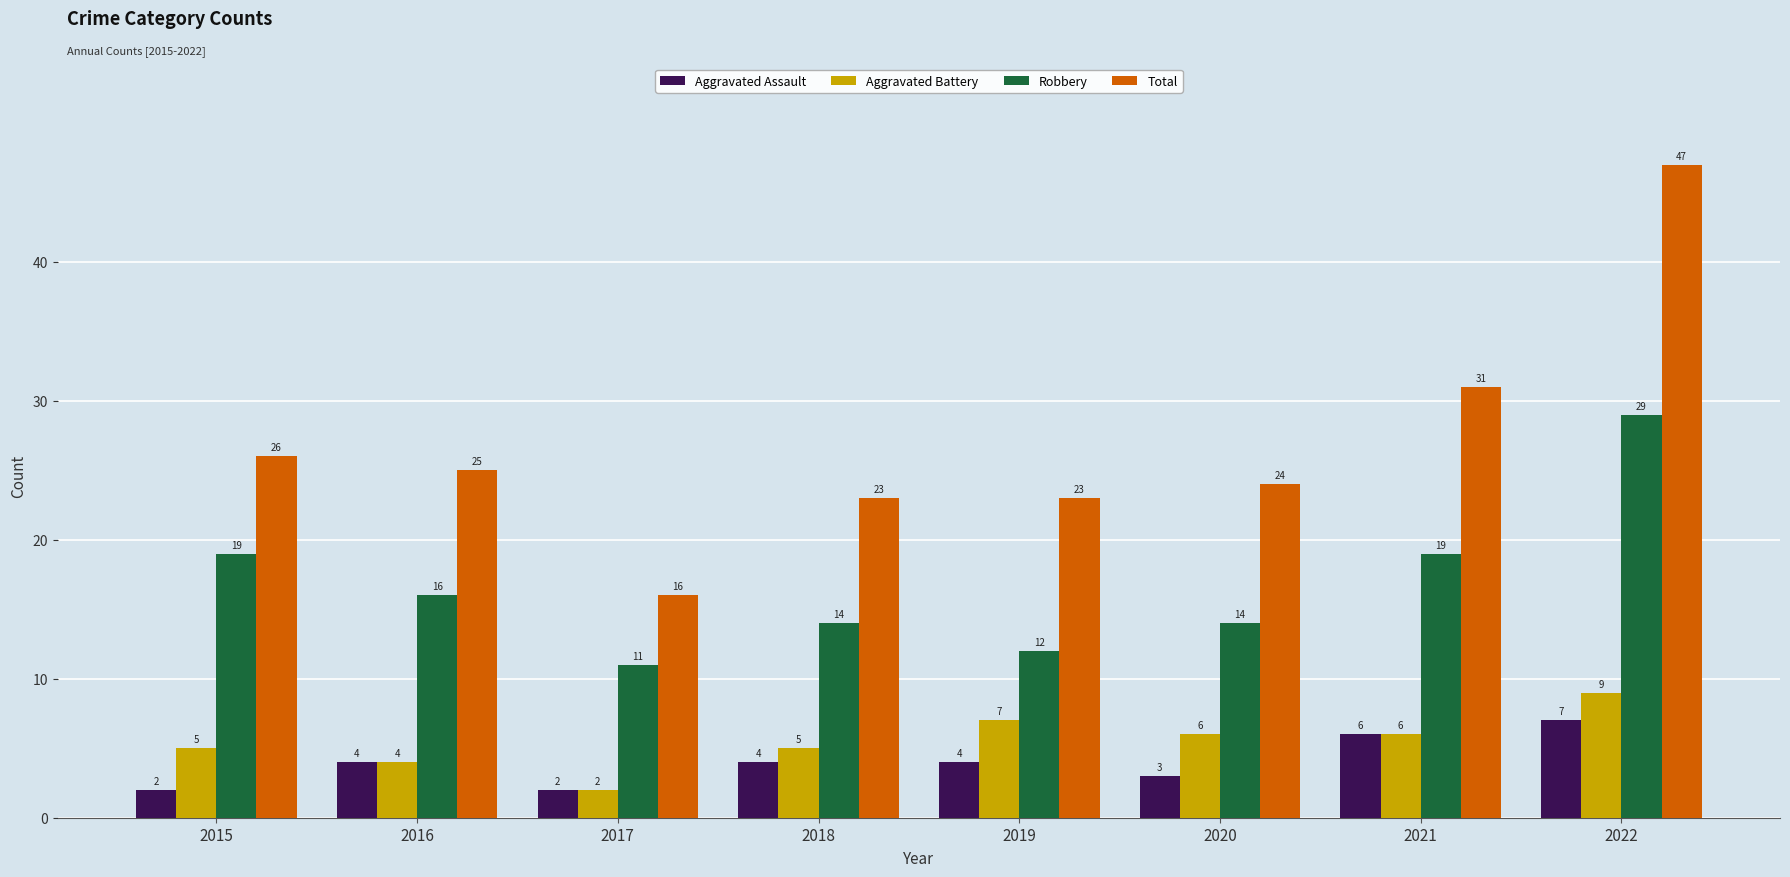

What are all the series names shown in the legend?

Aggravated Assault, Aggravated Battery, Robbery, Total